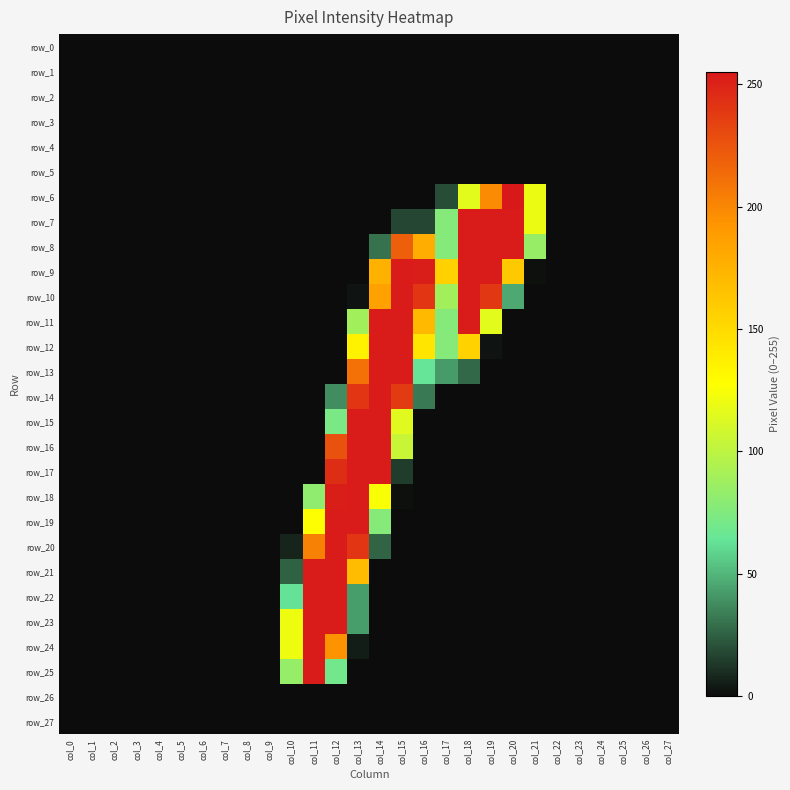

Reading left to right, transcribe all the data shown in this chart.

row_0: 0	0	0	0	0	0	0	0	0	0	0	0	0	0	0	0	0	0	0	0	0	0	0	0	0	0	0	0
row_1: 0	0	0	0	0	0	0	0	0	0	0	0	0	0	0	0	0	0	0	0	0	0	0	0	0	0	0	0
row_2: 0	0	0	0	0	0	0	0	0	0	0	0	0	0	0	0	0	0	0	0	0	0	0	0	0	0	0	0
row_3: 0	0	0	0	0	0	0	0	0	0	0	0	0	0	0	0	0	0	0	0	0	0	0	0	0	0	0	0
row_4: 0	0	0	0	0	0	0	0	0	0	0	0	0	0	0	0	0	0	0	0	0	0	0	0	0	0	0	0
row_5: 0	0	0	0	0	0	0	0	0	0	0	0	0	0	0	0	0	0	0	0	0	0	0	0	0	0	0	0
row_6: 0	0	0	0	0	0	0	0	0	0	0	0	0	0	0	0	0	19	116	198	255	120	0	0	0	0	0	0
row_7: 0	0	0	0	0	0	0	0	0	0	0	0	0	0	0	17	17	77	254	254	254	120	0	0	0	0	0	0
row_8: 0	0	0	0	0	0	0	0	0	0	0	0	0	0	30	220	178	77	254	254	254	85	0	0	0	0	0	0
row_9: 0	0	0	0	0	0	0	0	0	0	0	0	0	0	176	254	253	156	254	254	161	1	0	0	0	0	0	0
row_10: 0	0	0	0	0	0	0	0	0	0	0	0	0	2	185	254	241	89	254	240	46	0	0	0	0	0	0	0
row_11: 0	0	0	0	0	0	0	0	0	0	0	0	0	89	254	254	170	77	254	116	0	0	0	0	0	0	0	0
row_12: 0	0	0	0	0	0	0	0	0	0	0	0	0	135	254	254	143	77	155	2	0	0	0	0	0	0	0	0
row_13: 0	0	0	0	0	0	0	0	0	0	0	0	0	211	254	254	64	42	27	0	0	0	0	0	0	0	0	0
row_14: 0	0	0	0	0	0	0	0	0	0	0	0	38	241	254	238	32	0	0	0	0	0	0	0	0	0	0	0
row_15: 0	0	0	0	0	0	0	0	0	0	0	0	72	254	254	115	0	0	0	0	0	0	0	0	0	0	0	0
row_16: 0	0	0	0	0	0	0	0	0	0	0	0	227	254	254	105	0	0	0	0	0	0	0	0	0	0	0	0
row_17: 0	0	0	0	0	0	0	0	0	0	0	0	245	254	254	14	0	0	0	0	0	0	0	0	0	0	0	0
row_18: 0	0	0	0	0	0	0	0	0	0	0	81	253	254	126	1	0	0	0	0	0	0	0	0	0	0	0	0
row_19: 0	0	0	0	0	0	0	0	0	0	0	127	254	254	77	0	0	0	0	0	0	0	0	0	0	0	0	0
row_20: 0	0	0	0	0	0	0	0	0	0	7	203	254	241	26	0	0	0	0	0	0	0	0	0	0	0	0	0
row_21: 0	0	0	0	0	0	0	0	0	0	25	254	254	169	0	0	0	0	0	0	0	0	0	0	0	0	0	0
row_22: 0	0	0	0	0	0	0	0	0	0	63	254	254	43	0	0	0	0	0	0	0	0	0	0	0	0	0	0
row_23: 0	0	0	0	0	0	0	0	0	0	121	254	254	43	0	0	0	0	0	0	0	0	0	0	0	0	0	0
row_24: 0	0	0	0	0	0	0	0	0	0	121	254	194	5	0	0	0	0	0	0	0	0	0	0	0	0	0	0
row_25: 0	0	0	0	0	0	0	0	0	0	84	254	69	0	0	0	0	0	0	0	0	0	0	0	0	0	0	0
row_26: 0	0	0	0	0	0	0	0	0	0	0	0	0	0	0	0	0	0	0	0	0	0	0	0	0	0	0	0
row_27: 0	0	0	0	0	0	0	0	0	0	0	0	0	0	0	0	0	0	0	0	0	0	0	0	0	0	0	0